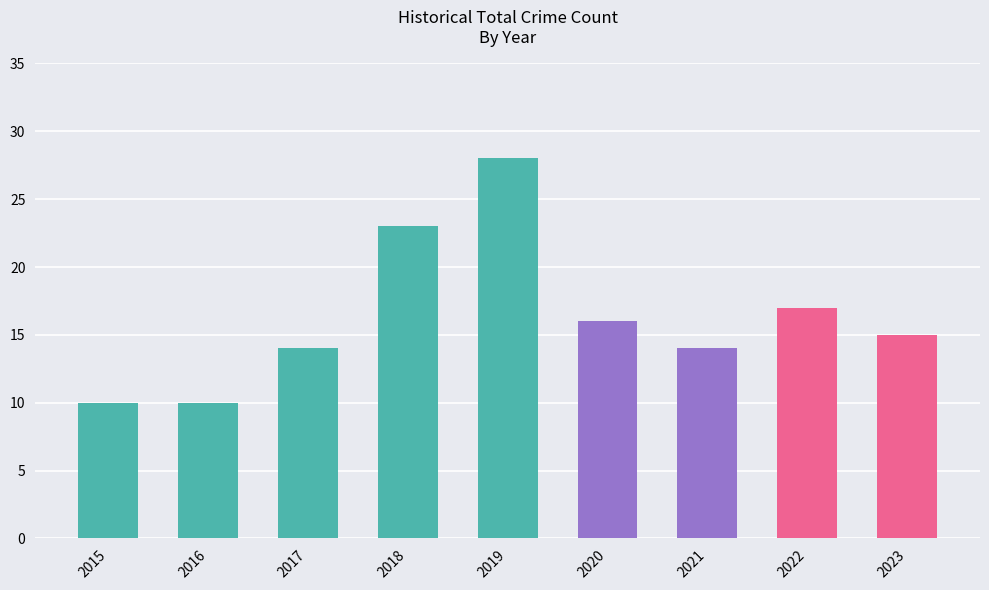

What is the minimum value shown in the chart?

10